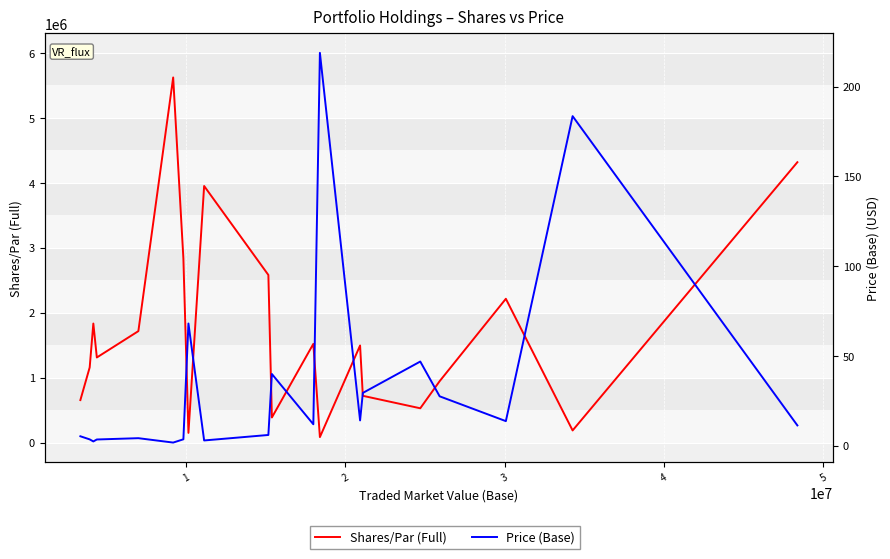

Where does the Shares/Par (Full) series first go above 1495000?

2